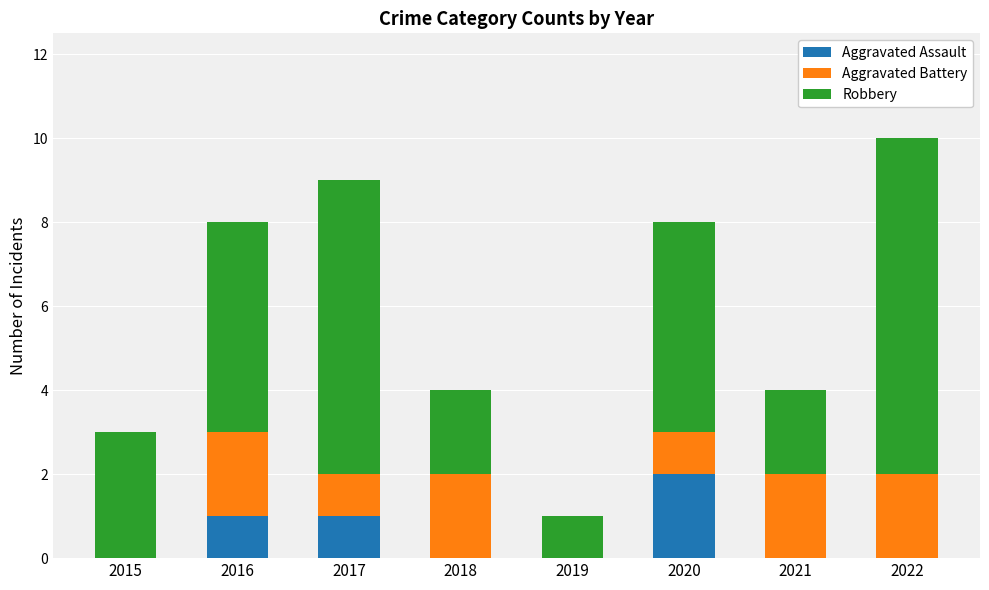

What is the sum of all Aggravated Assault values?

4